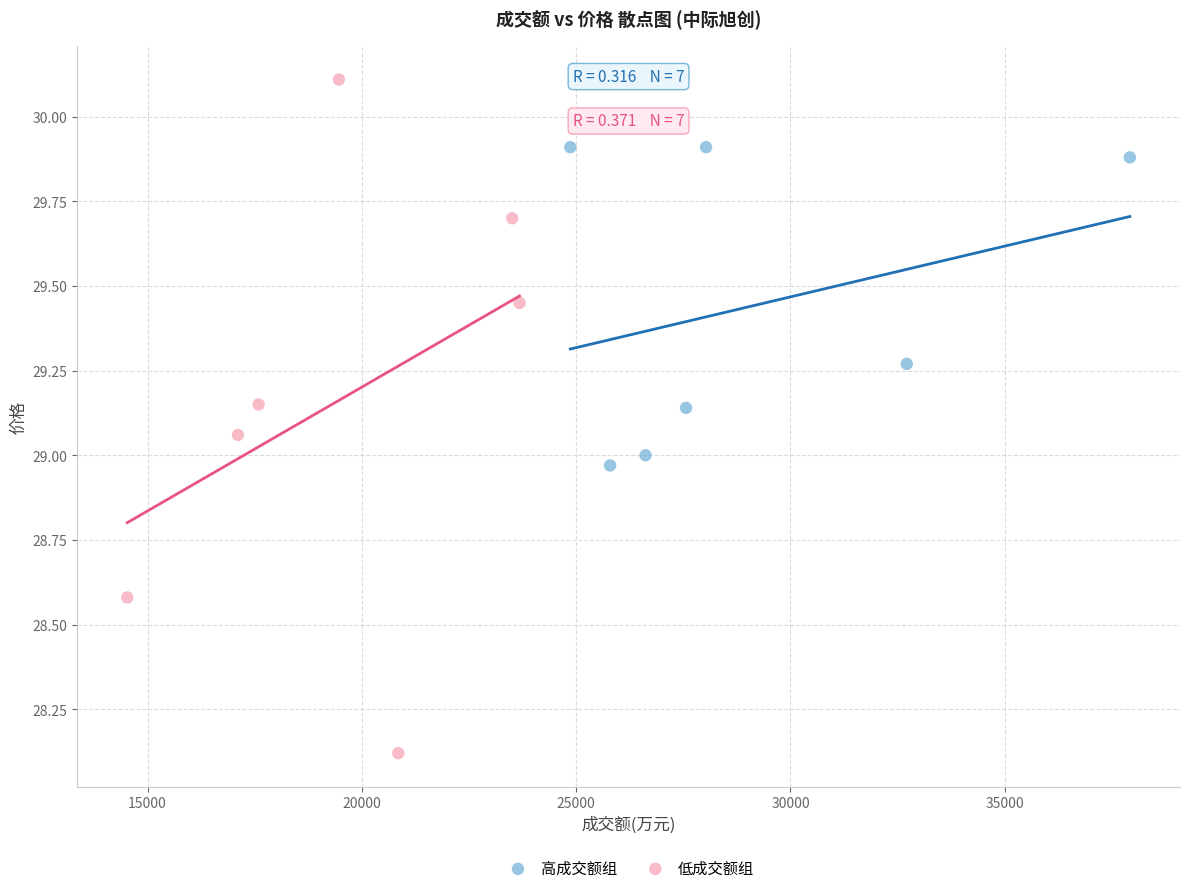

Which series has the largest Y range (max minus min)?

低成交额组